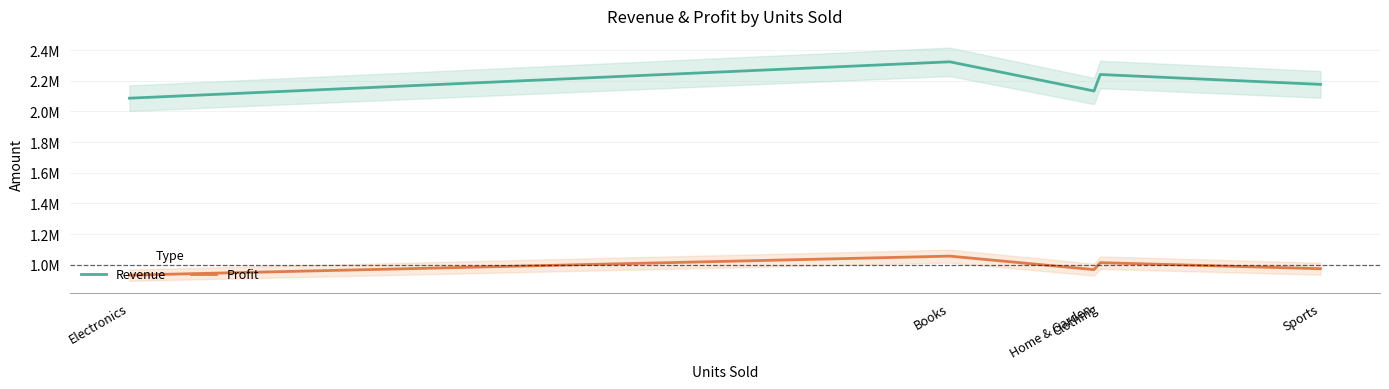

What value does the Profit series have at Electronics?

931656.7